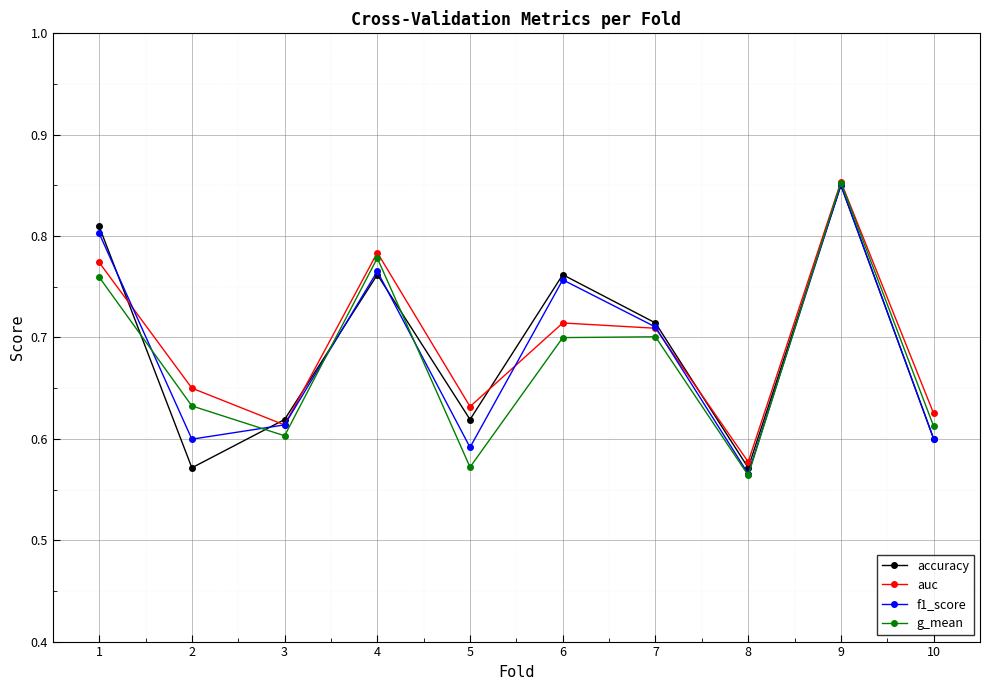

At how many categories does at least one series exceed 0?

10